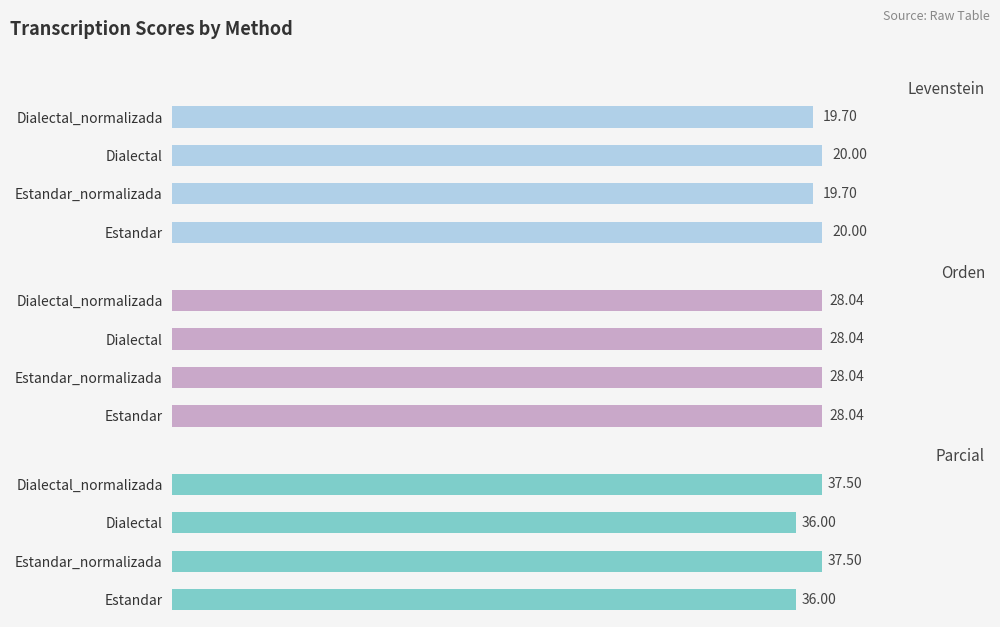

The Levenstein series shows 27.8 at Estandar. True or false?

False